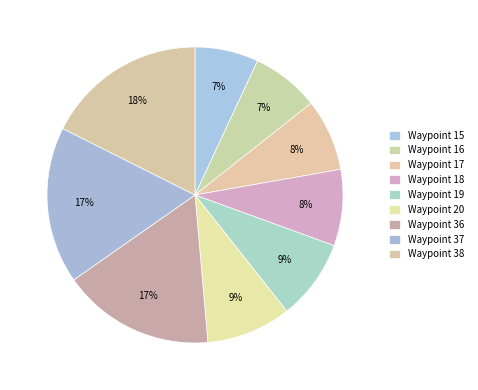

To the nearest percent, what is the difference between the largest and smallest slice percentages?

11%